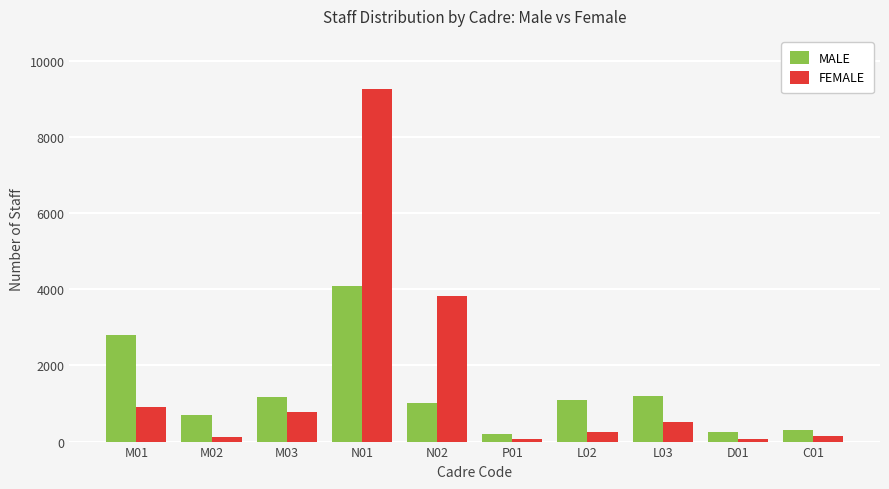

Which series has the widest spread of values?

FEMALE